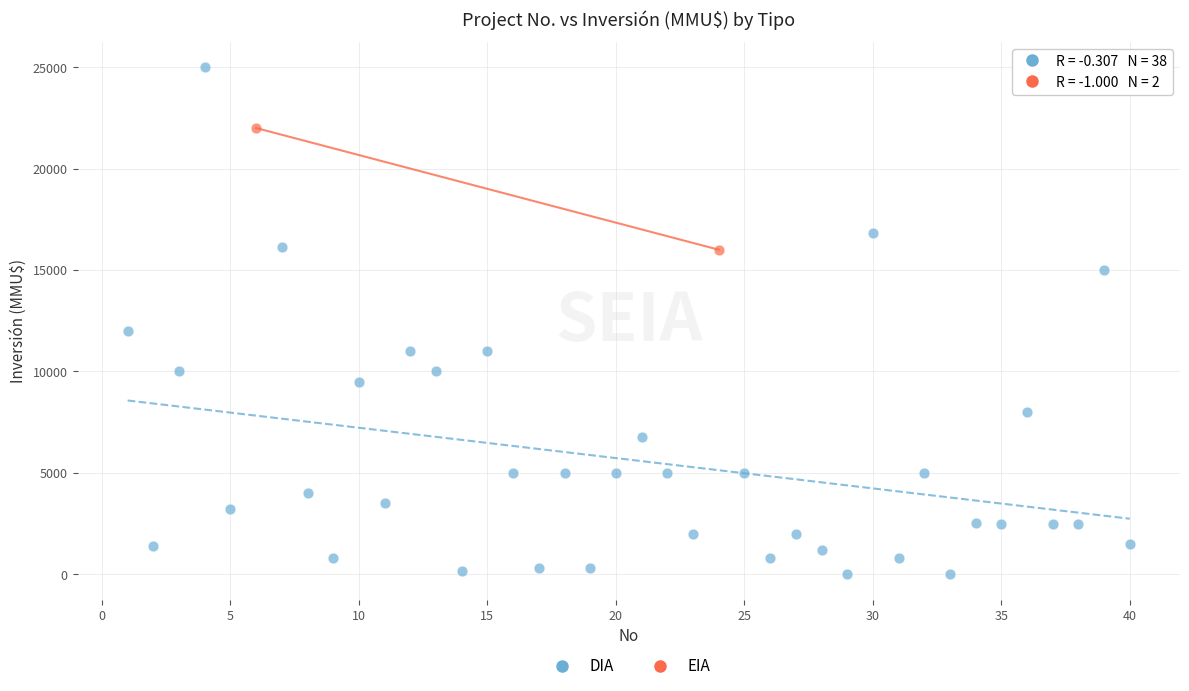

What are all the series names shown in the legend?

DIA, EIA